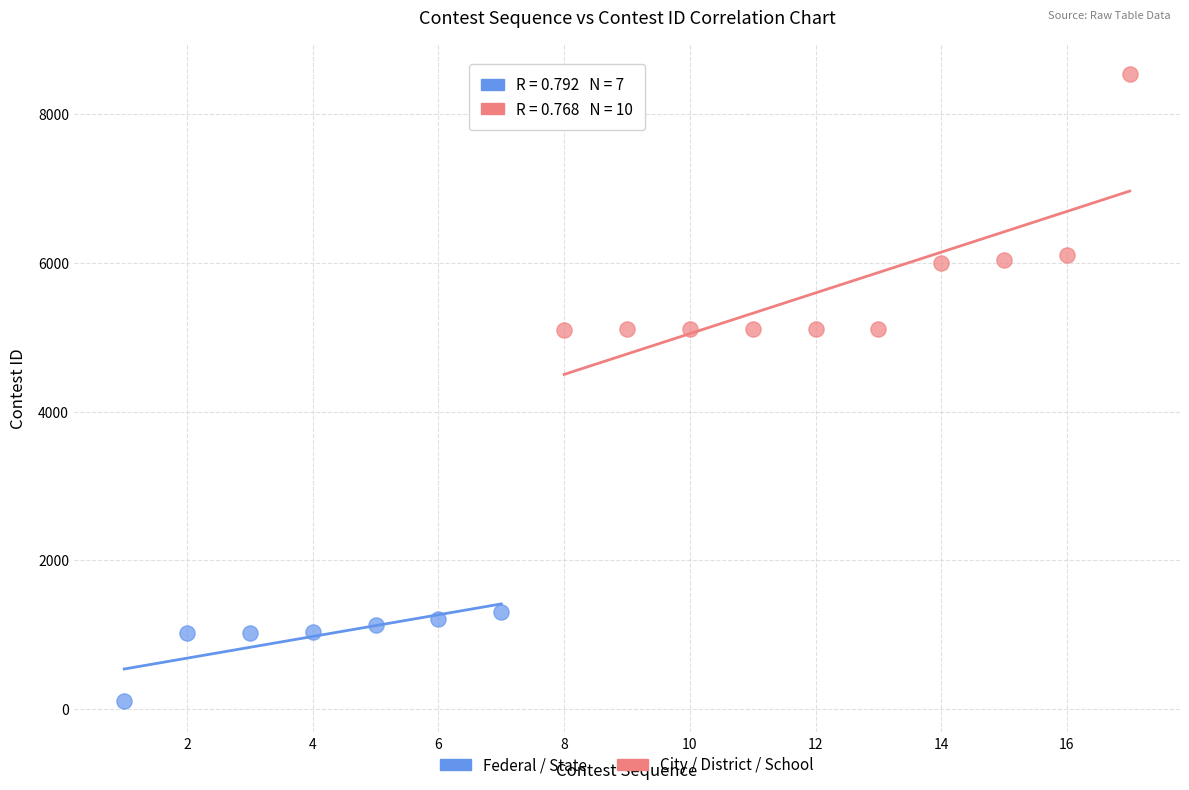

Which series reaches the maximum Y coordinate?

City / District / School